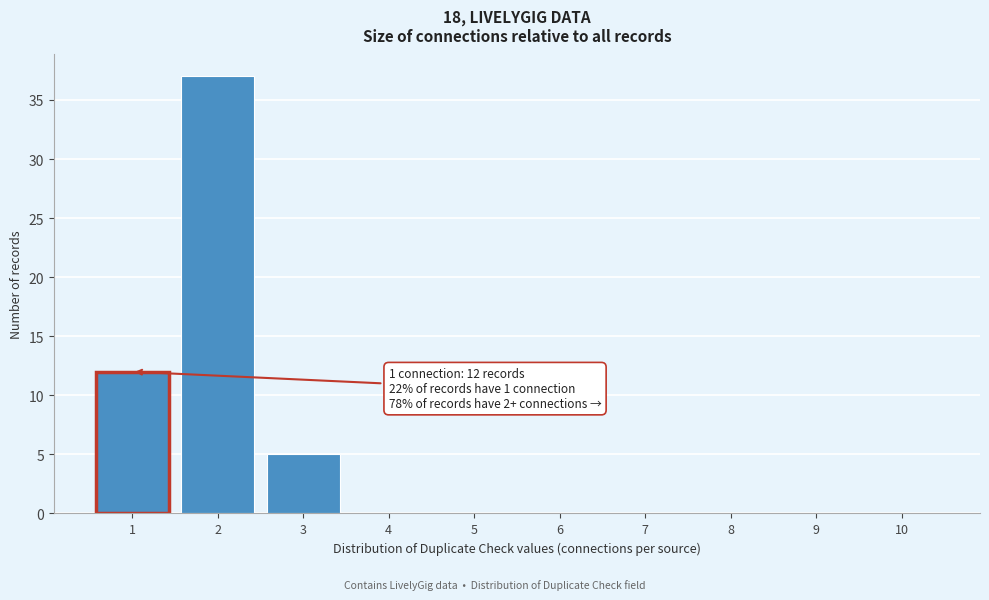

Reading right to left, transcribe all the data shown in this chart.

10=0	9=0	8=0	7=0	6=0	5=0	4=0	3=5	2=37	1=12